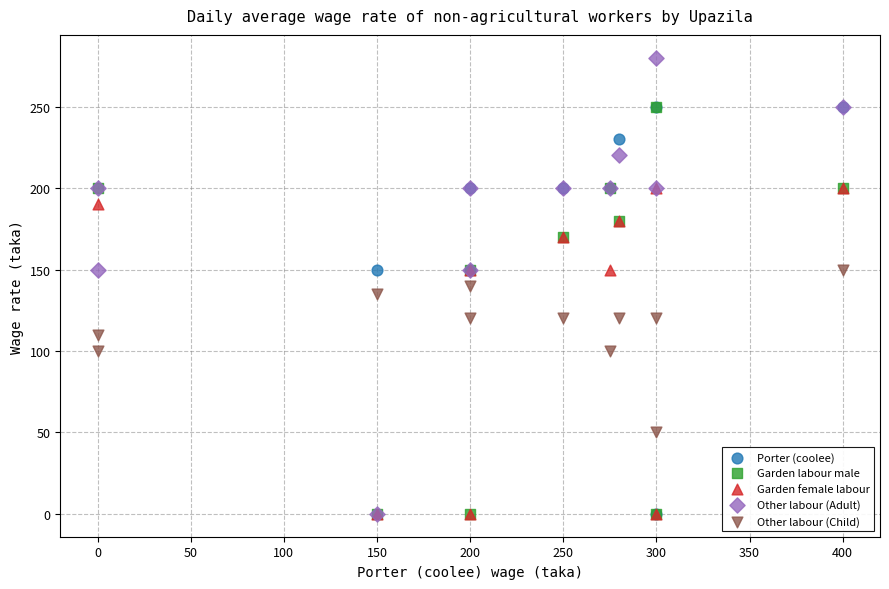

Which series reaches the maximum Y coordinate?

Other labour (Adult)